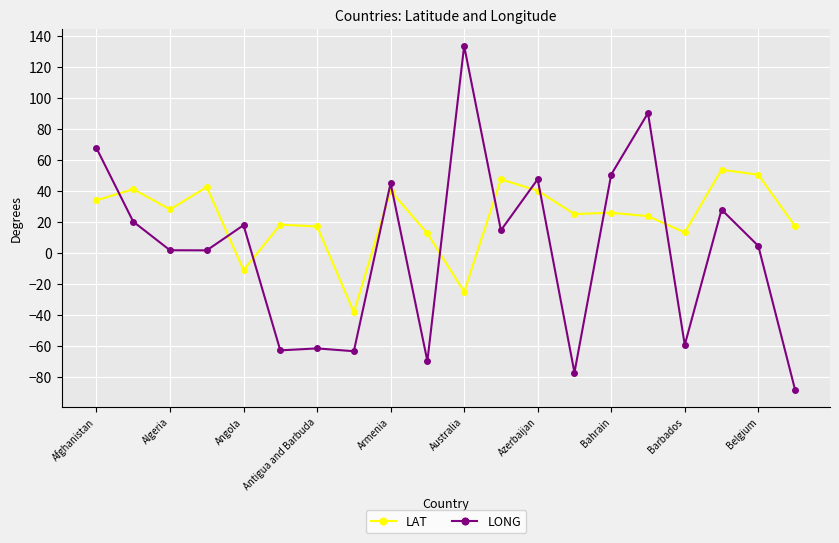

What is the value of the LONG point at the 7th from the left?

-61.8